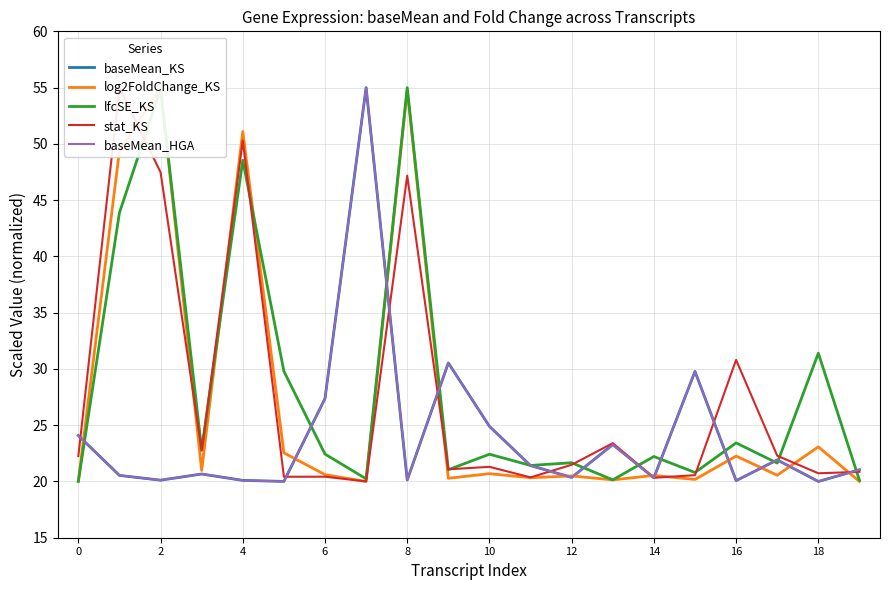

Is it true that lfcSE_KS equals 20.1 at 13?

True